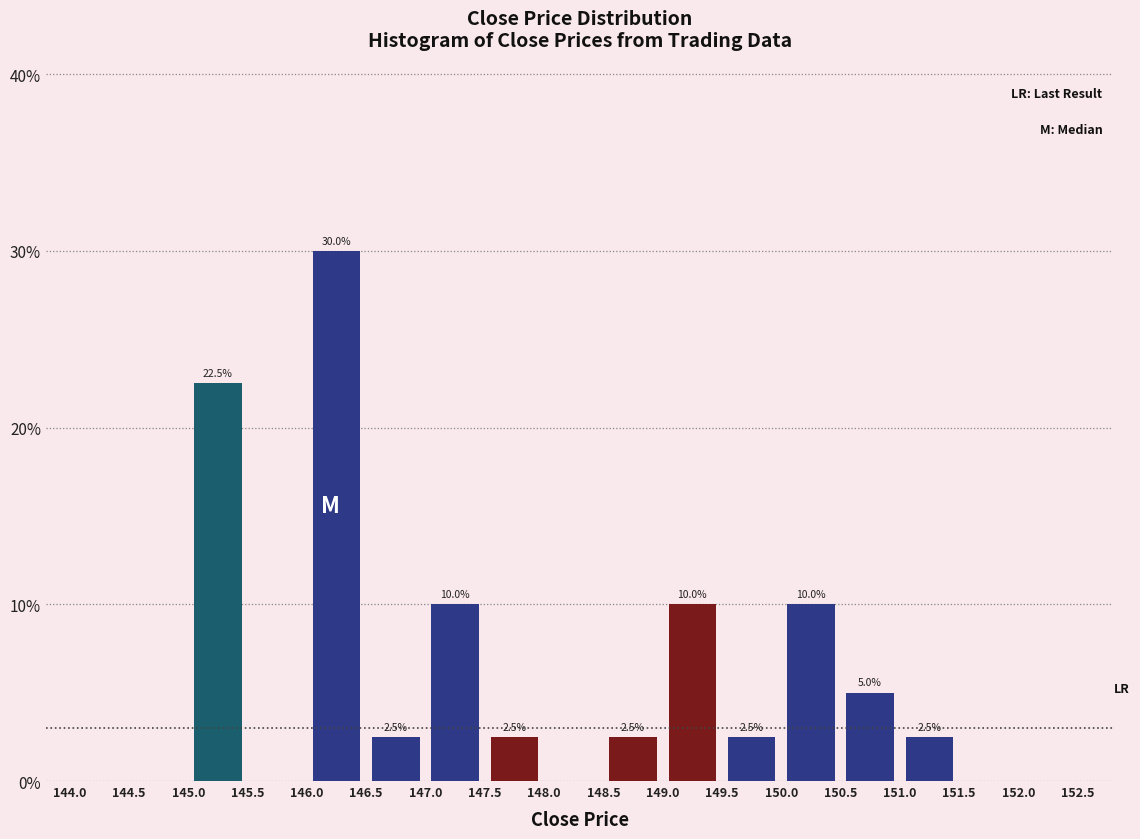

Which range on the x-axis has the tallest bar?

146.0 to 146.5